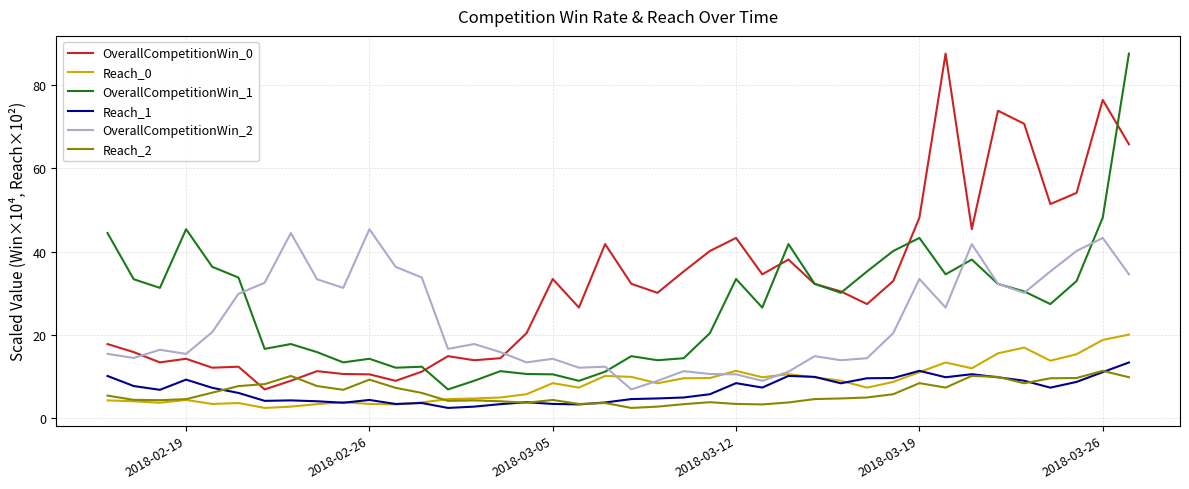

Which series has the largest total across all categories?

OverallCompetitionWin_0